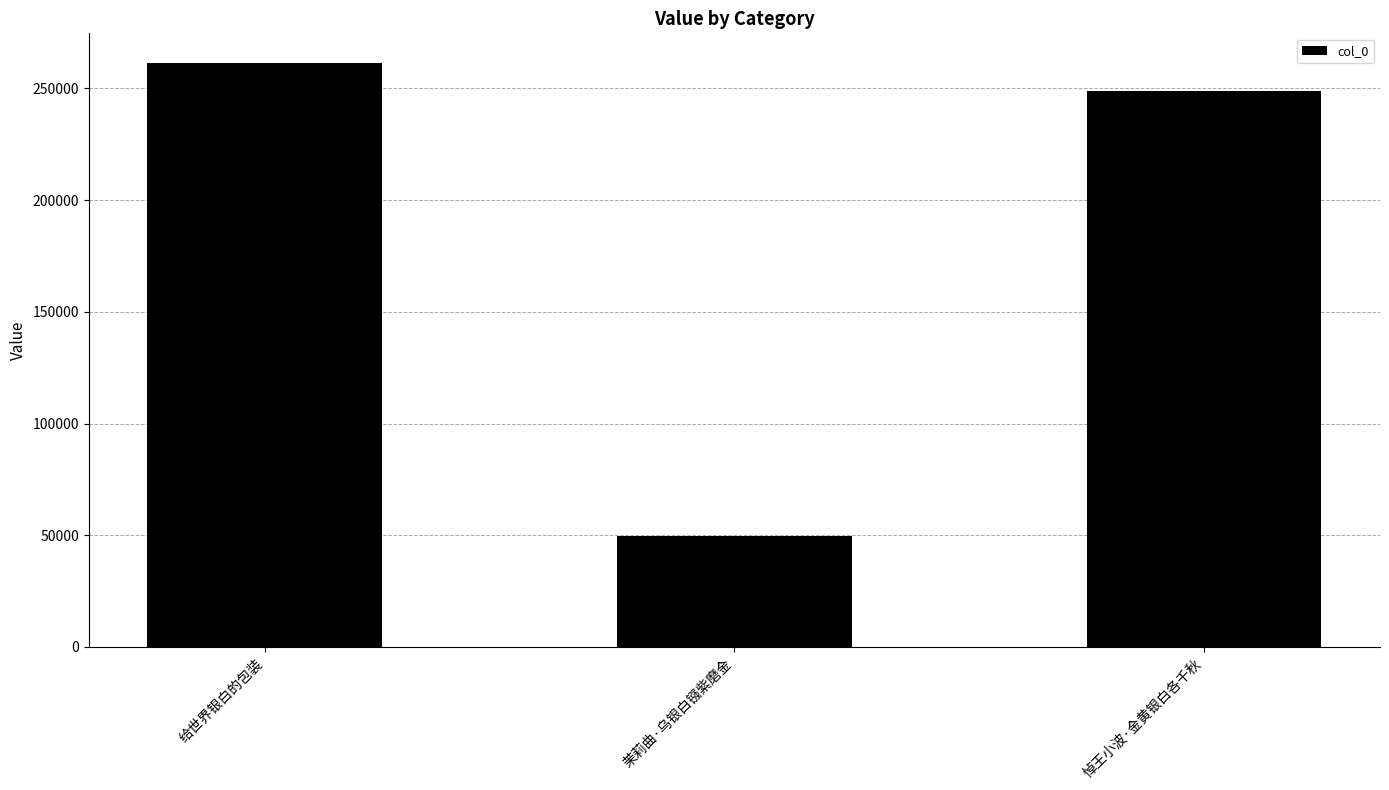

Rank the categories by value from lowest to highest.

茉莉曲·乌银白镪紫磨金, 悼王小波·金黄银白各千秋, 给世界银白的包装